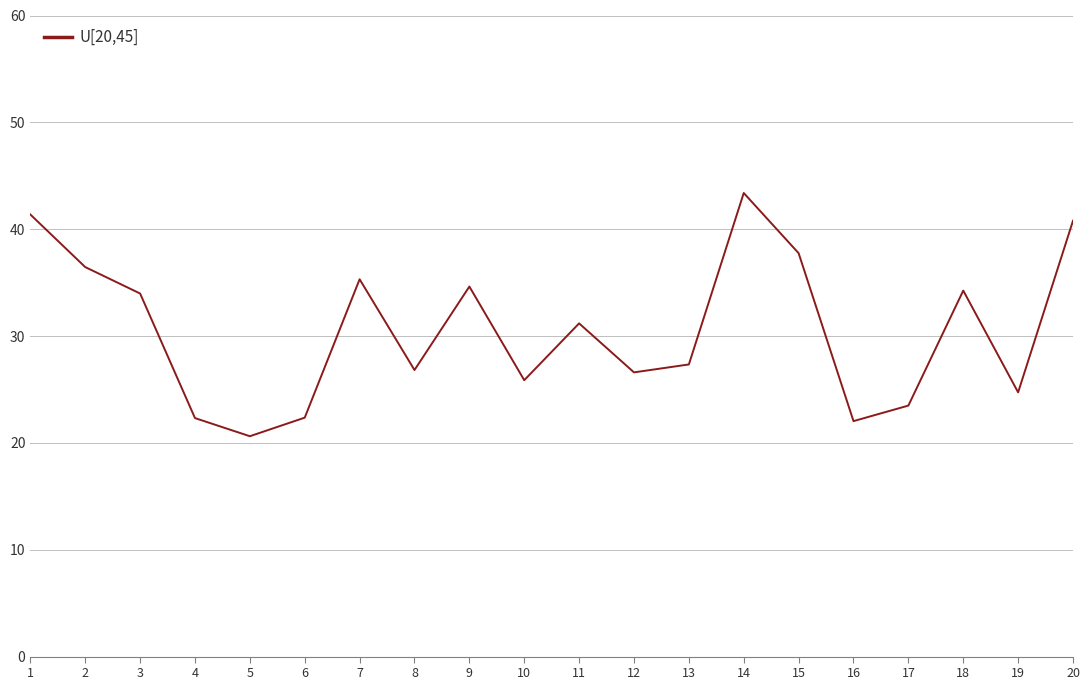

What is the average value?

30.6